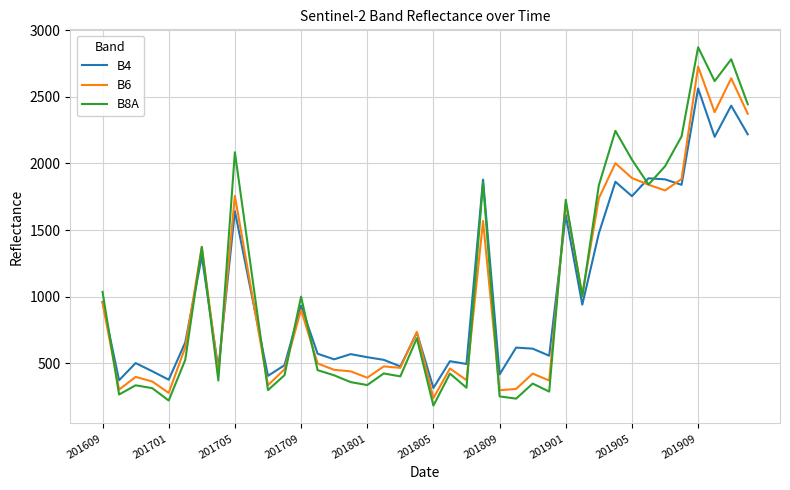

List the series in order of their peak value, highest first.

B8A, B6, B4